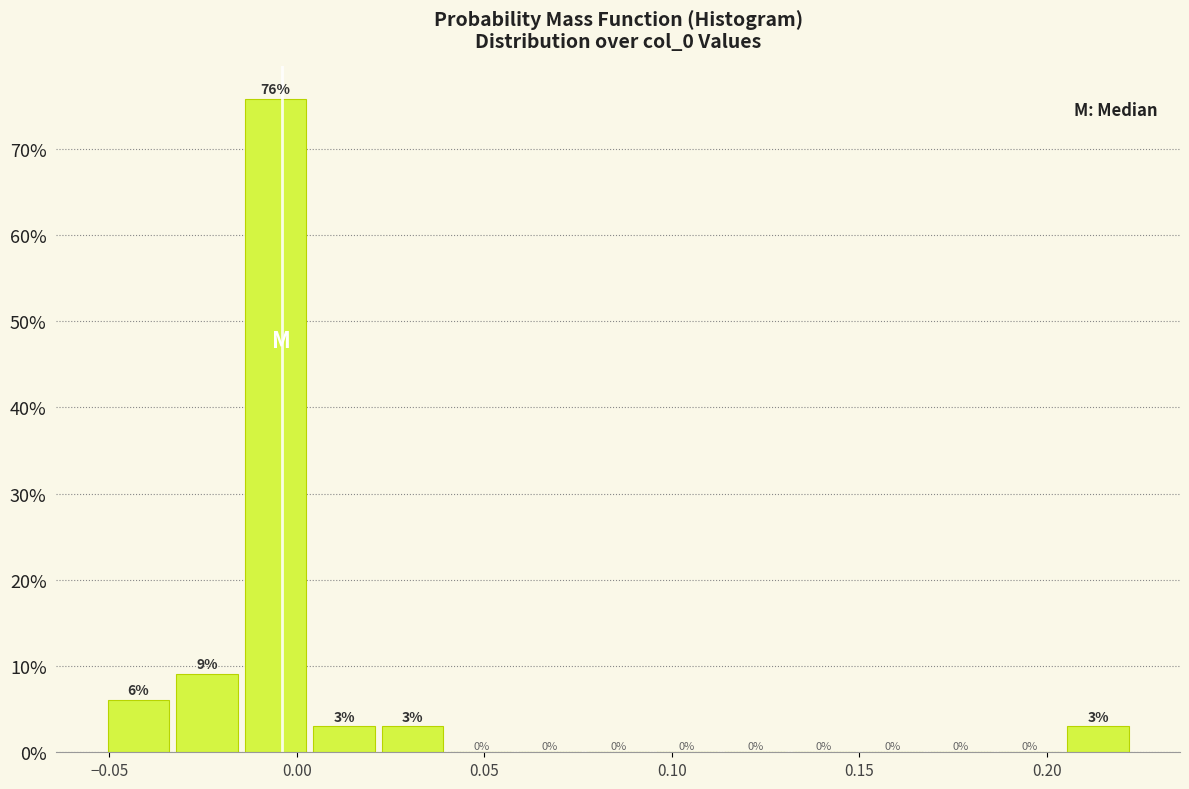

Read against the x-axis, roughly where is the centre of the tallest bar?

-0.005